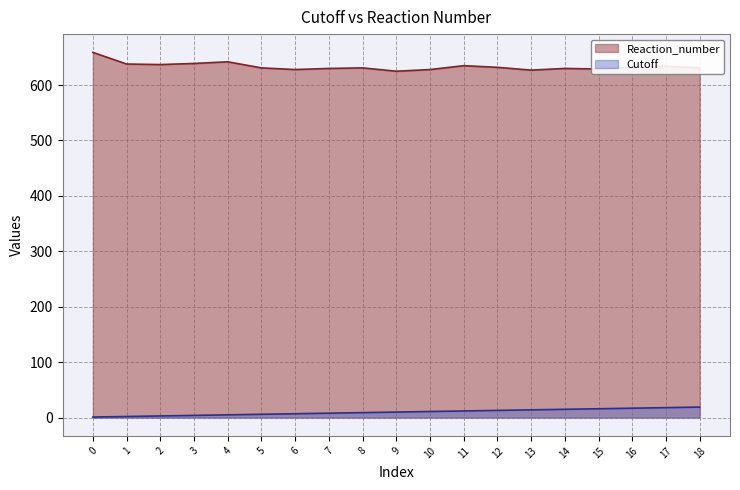

What is the value of the Cutoff point at the 9th from the left?

9